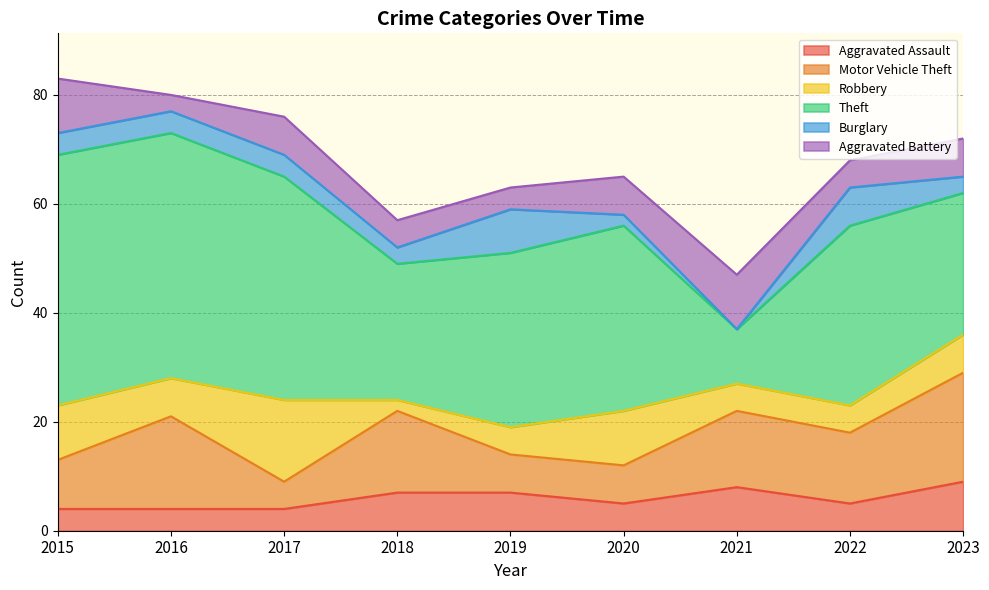

What is the value of the Motor Vehicle Theft point at the 6th from the left?

7